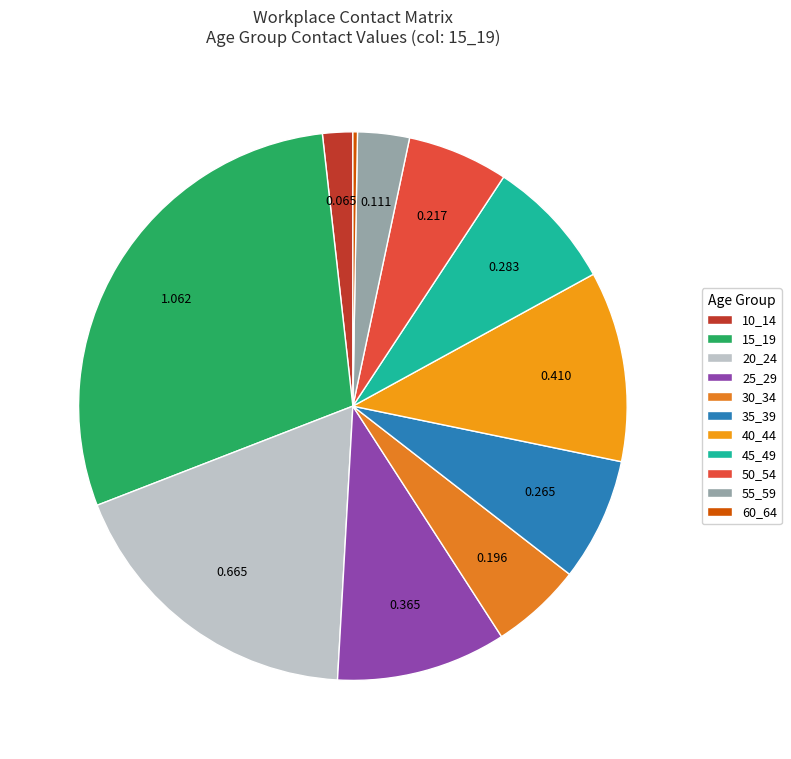

True or false: 20_24 accounts for 18% of the total.

True